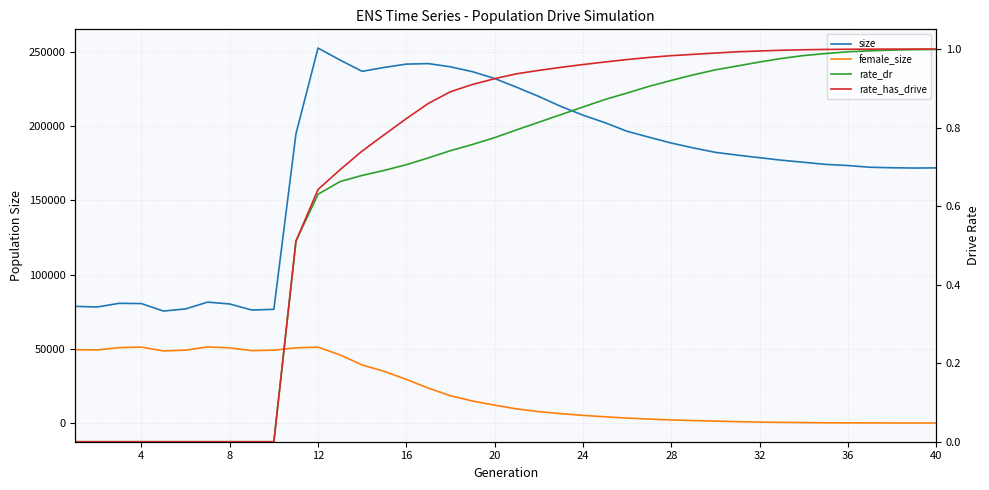

True or false: rate_dr and rate_has_drive cross at least once.

False